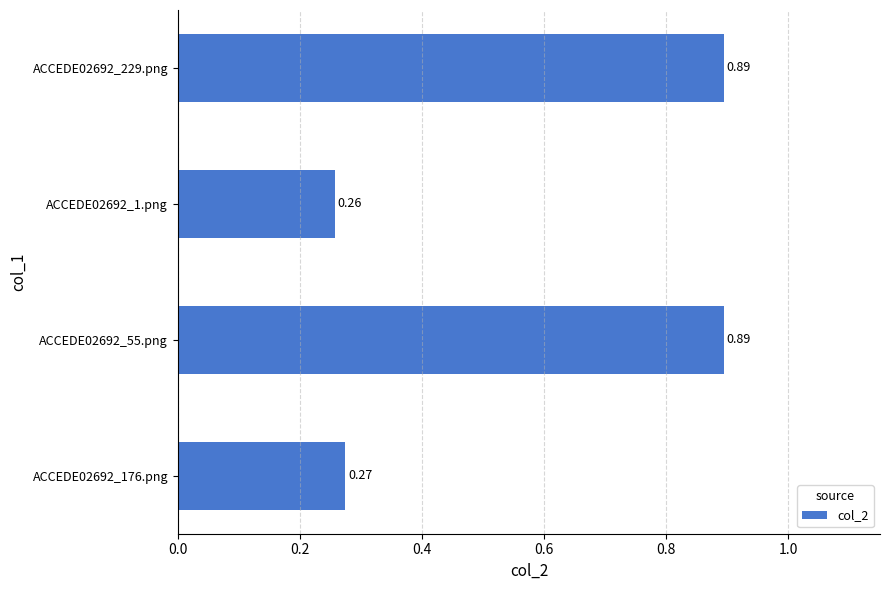

What is the sum of all values?

2.3